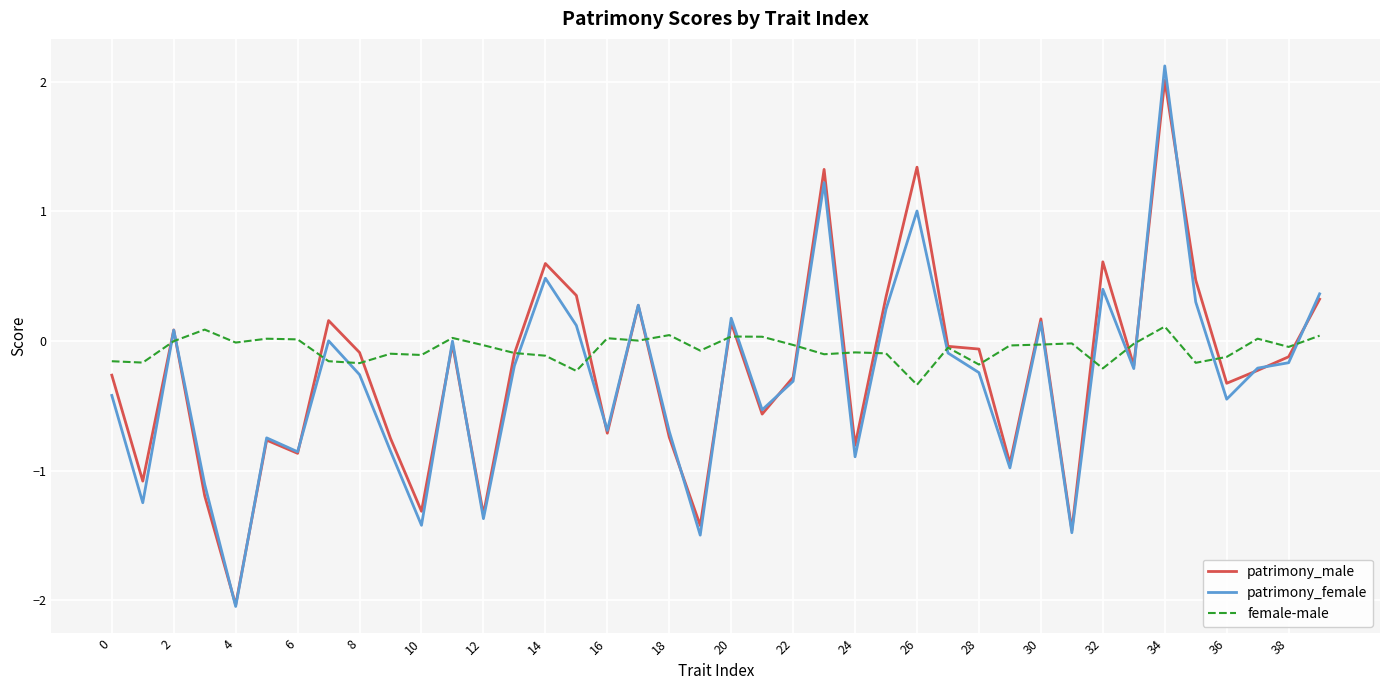

Which series has the widest spread of values?

patrimony_female